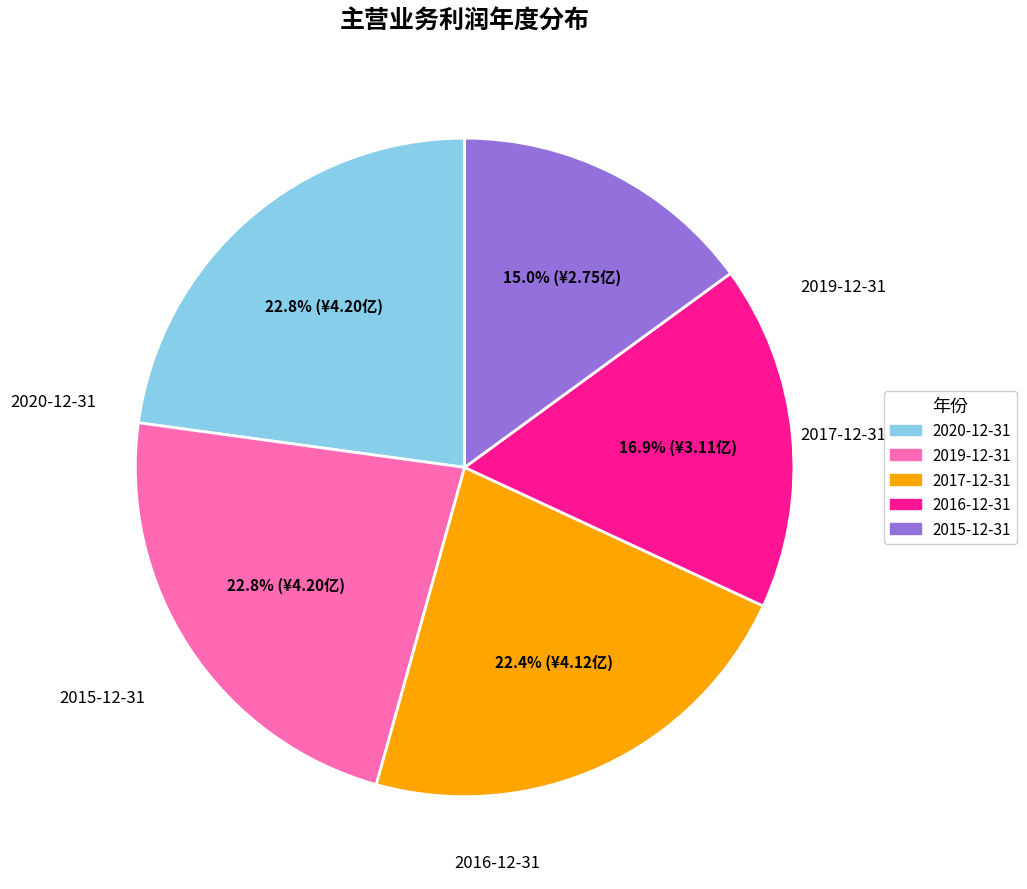

How many slices are in this pie chart?

5